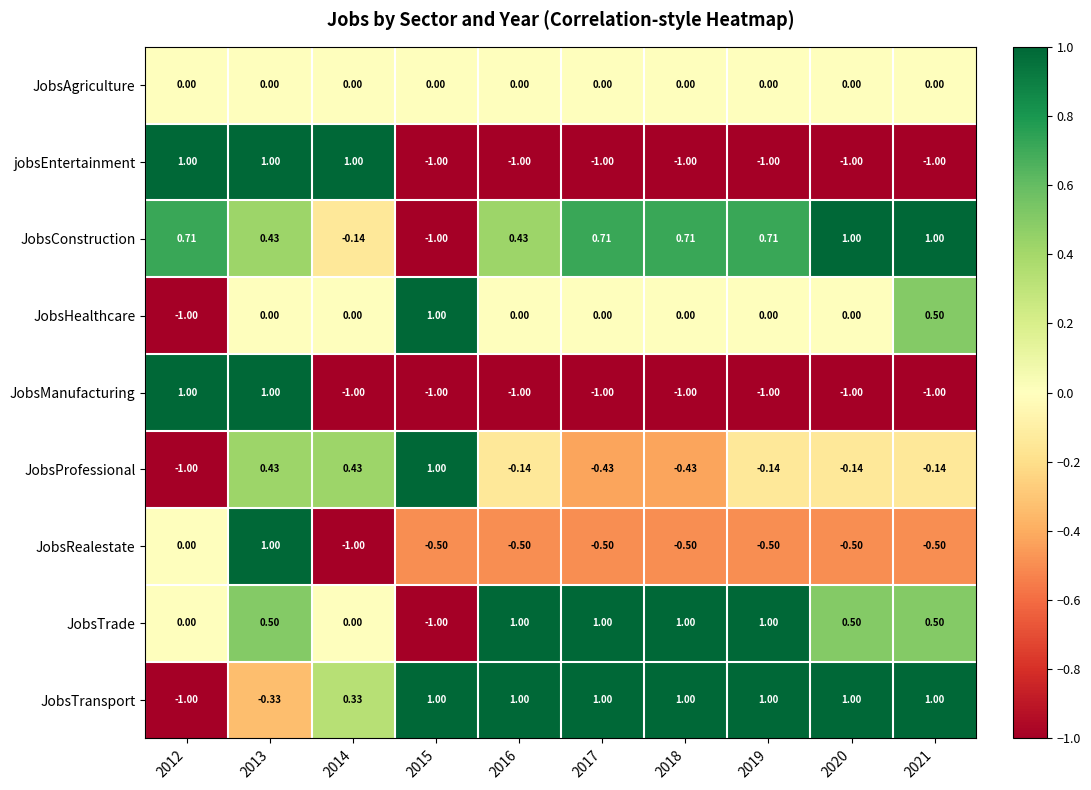

Which series has the largest total across all categories?

JobsTransport